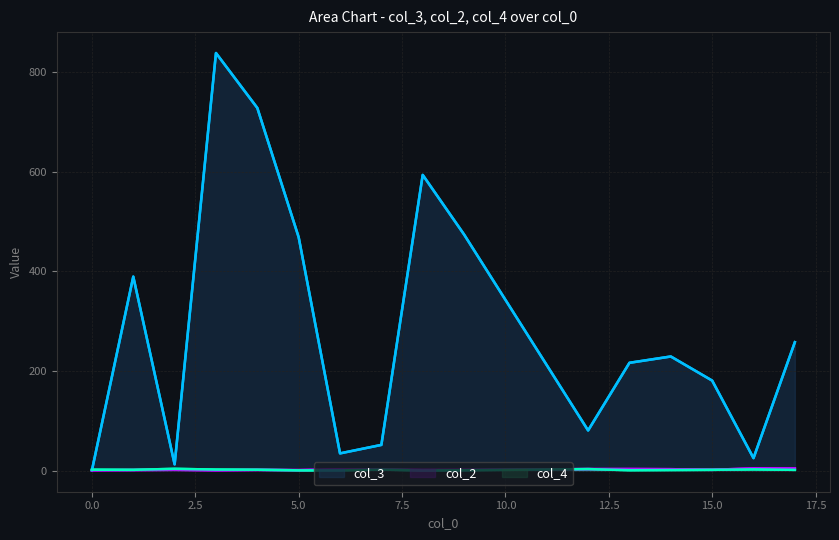

What is the difference between the maximum and minimum values in the col_4 series?

3.2